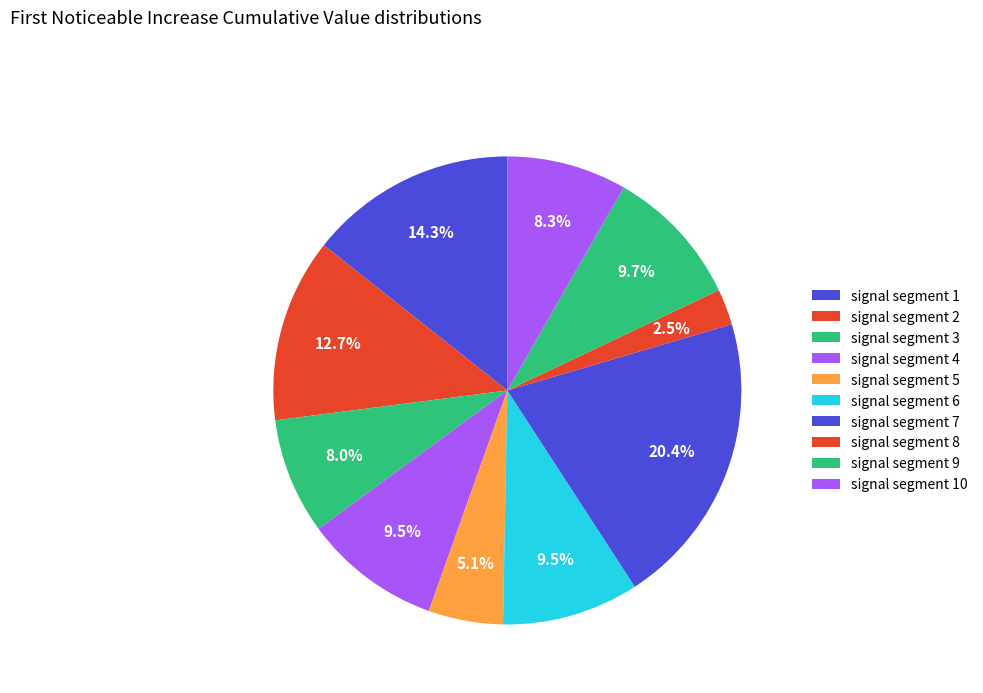

What is the smallest slice in the pie chart?

signal segment 8